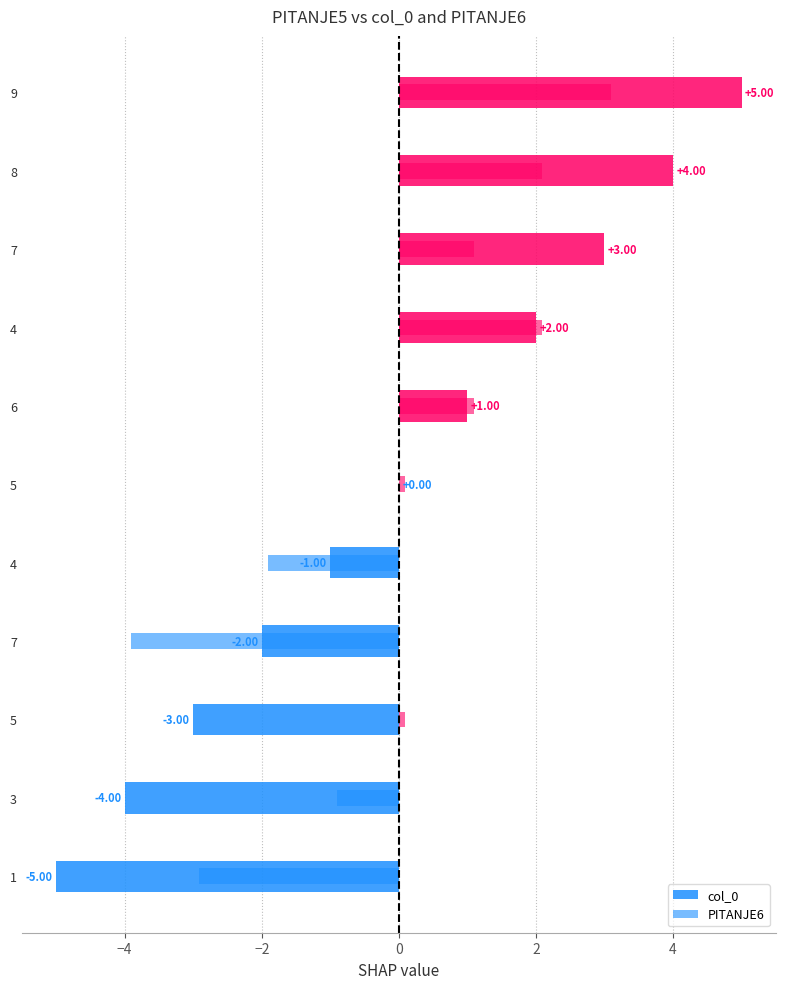

Reading right to left, extract all data points from this chart.

col_0: 5.0	4.0	3.0	2.0	1.0	0.0	-1.0	-2.0	-3.0	-4.0	-5.0
PITANJE6: 3.1	2.1	1.1	2.1	1.1	0.1	-1.9	-3.9	0.1	-0.9	-2.9